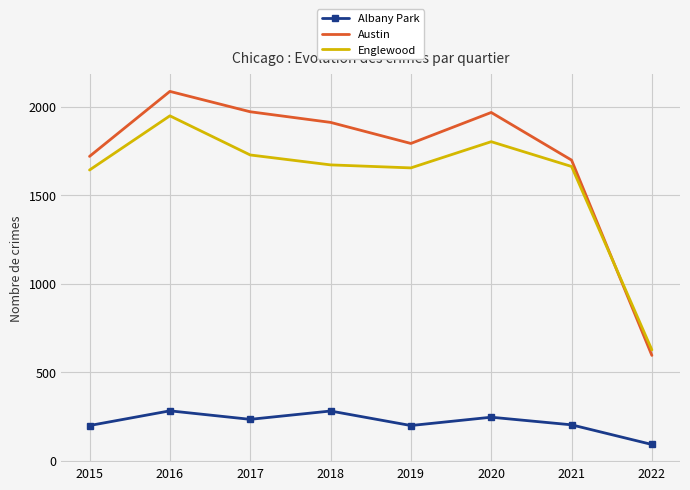

True or false: Englewood and Albany Park cross at least once.

False